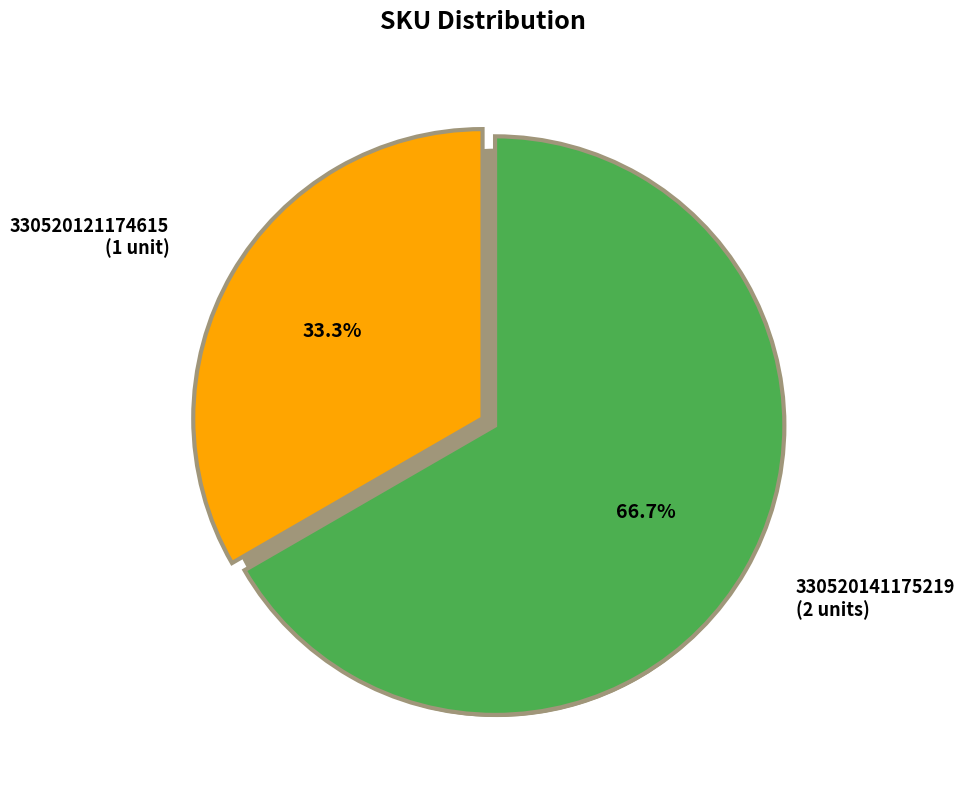

Does any single category account for the majority?

Yes